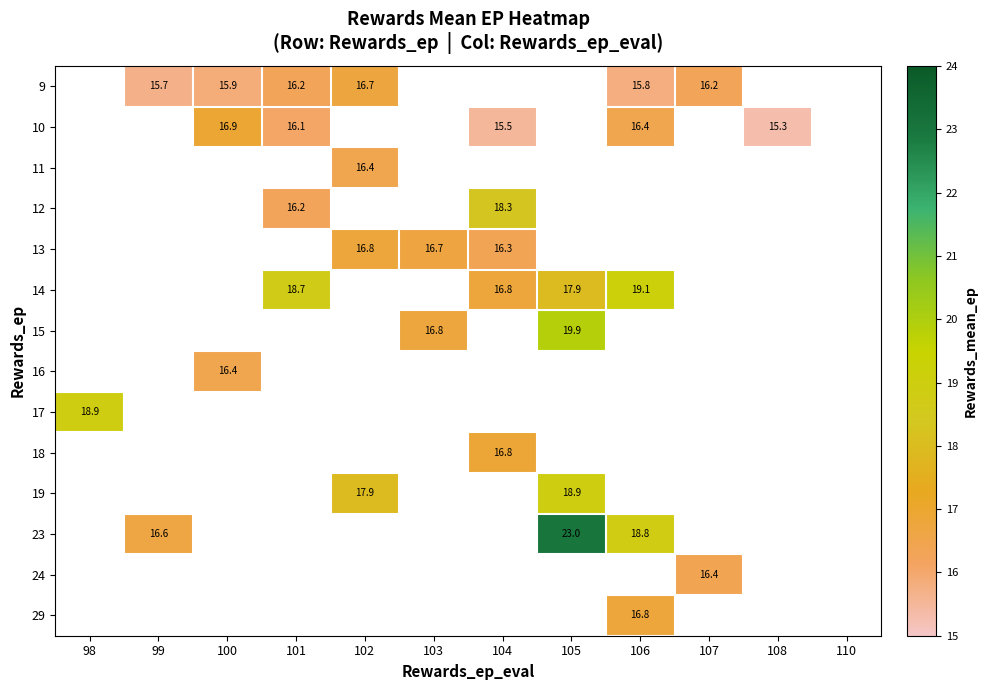

How many positive values does the 9 series have?

6